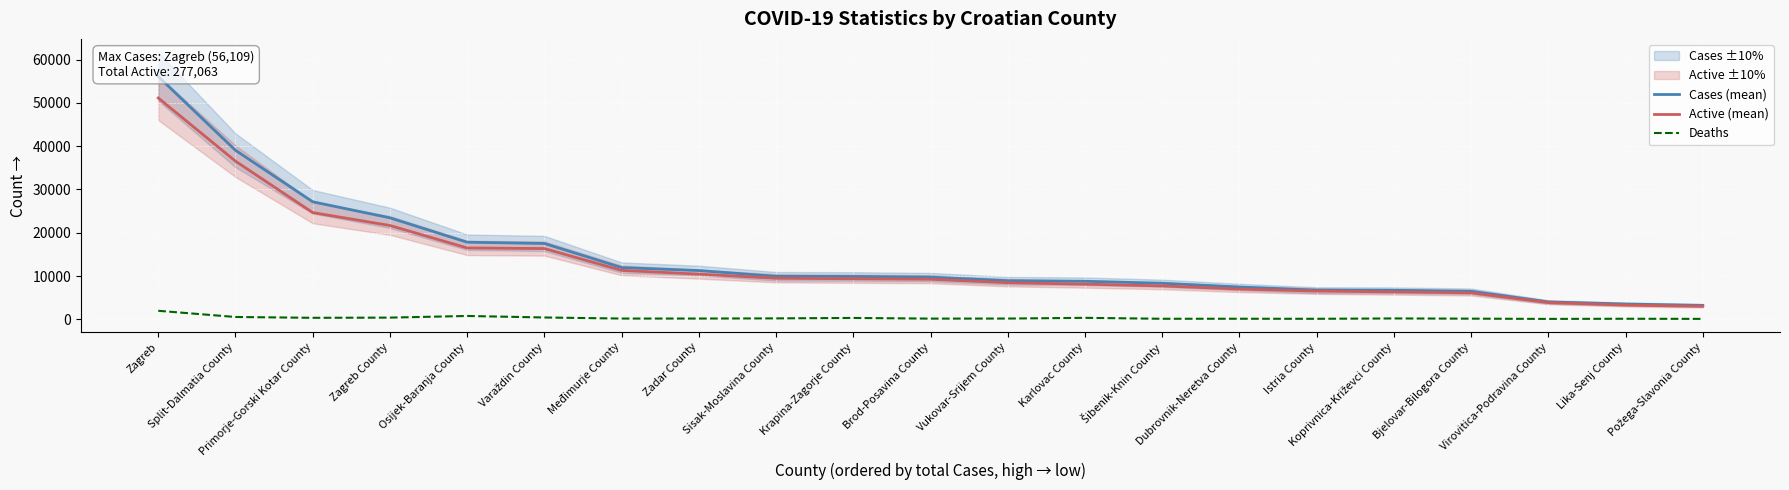

At which label is Active (mean) closest to 27083?

Primorje-Gorski Kotar County